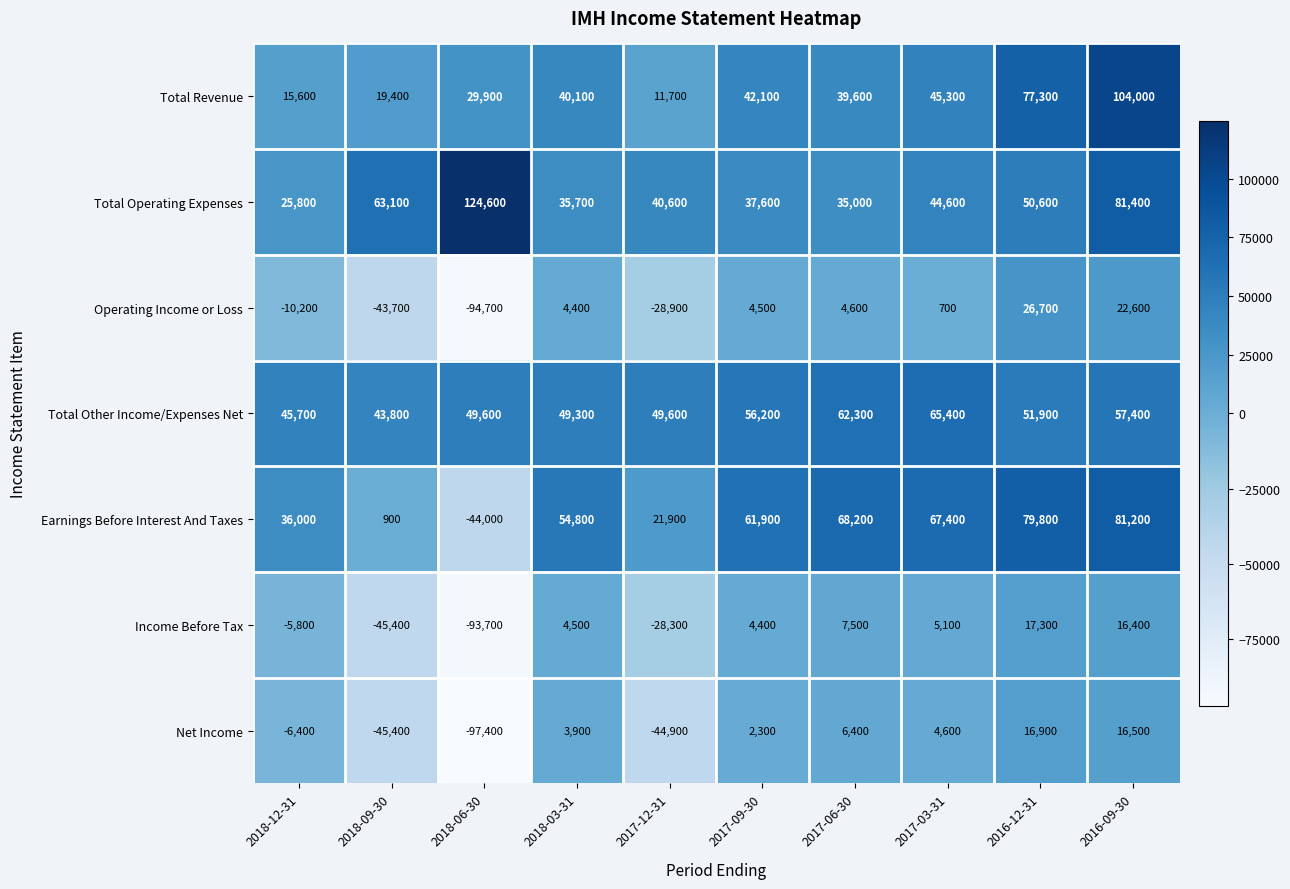

Read the Total Operating Expenses value at 2018-12-31, to the nearest 100.

25800